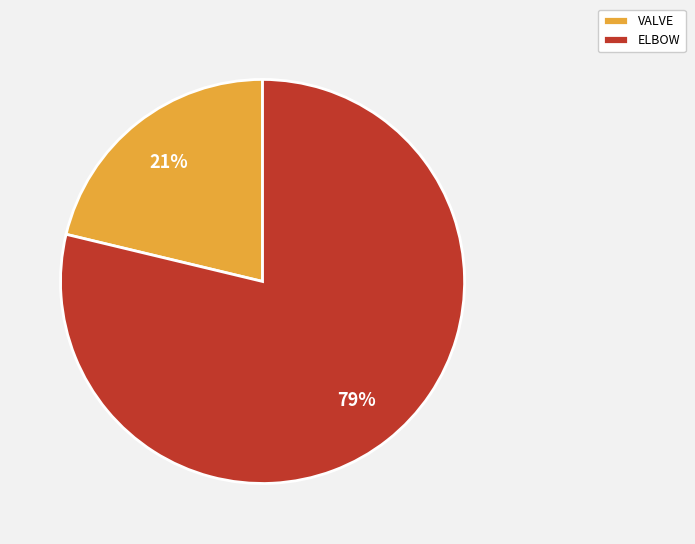

Rank the categories by value from lowest to highest.

VALVE, ELBOW